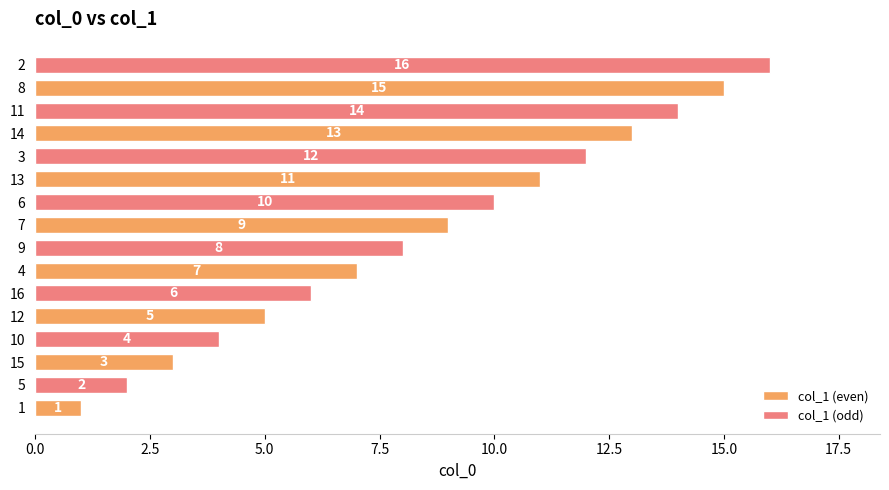

True or false: col_1 (even) has a value of 13 at 14.

True